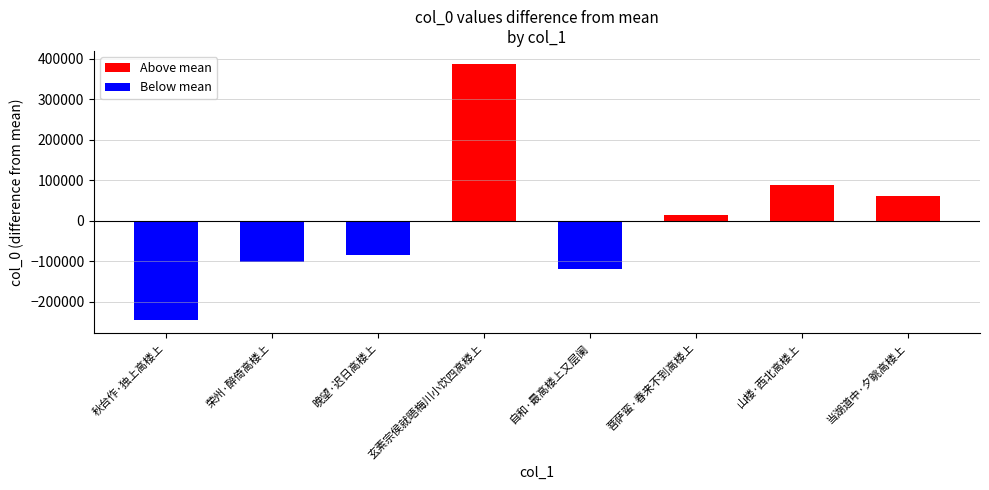

Reading right to left, transcribe all the data shown in this chart.

当湖道中·夕眺高楼上=61762.9	山楼·西北高楼上=88272.9	菩萨蛮·春来不到高楼上=13785.9	自和·最高楼上又层阑=-119569.1	玄素宗侯就晤梅川小饮四高楼上=387901.9	晚望·迟日高楼上=-84164.1	荣州·醉倚高楼上=-102599.1	秋台作·独上高楼上=-245391.1